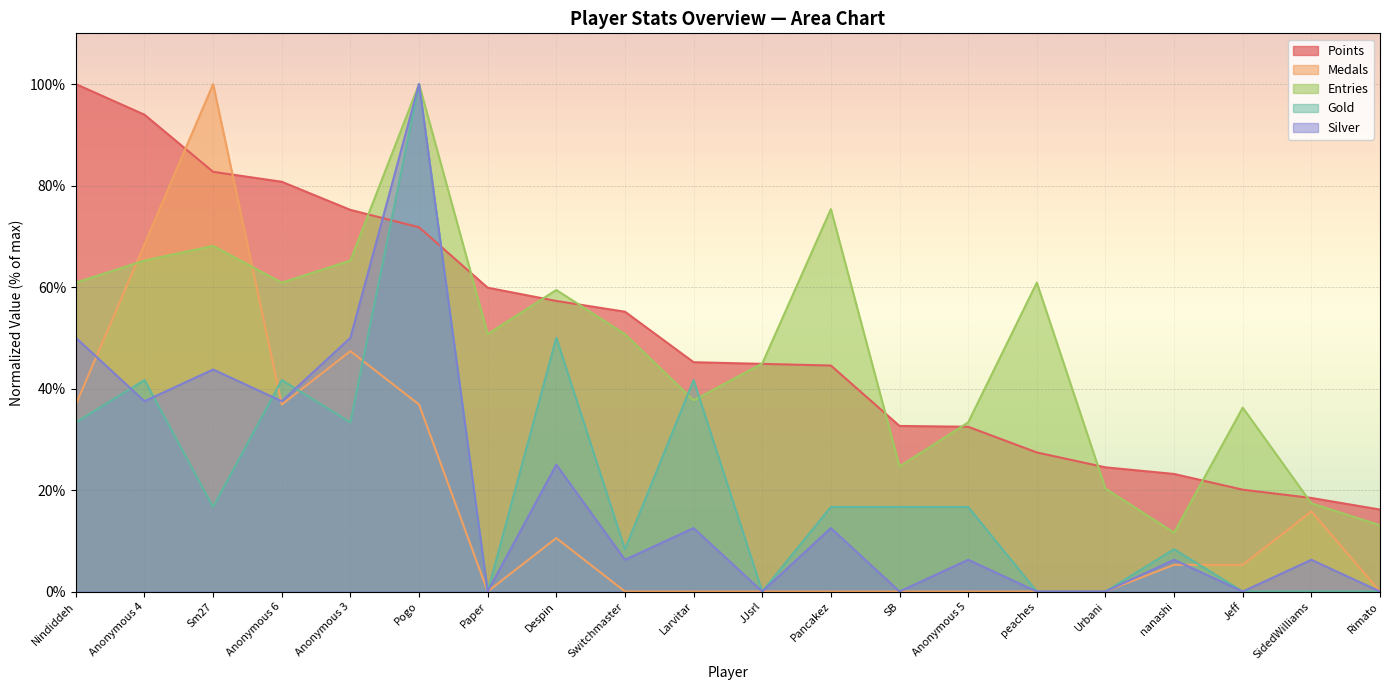

What is the difference between the maximum and minimum values in the Entries series?

88.4